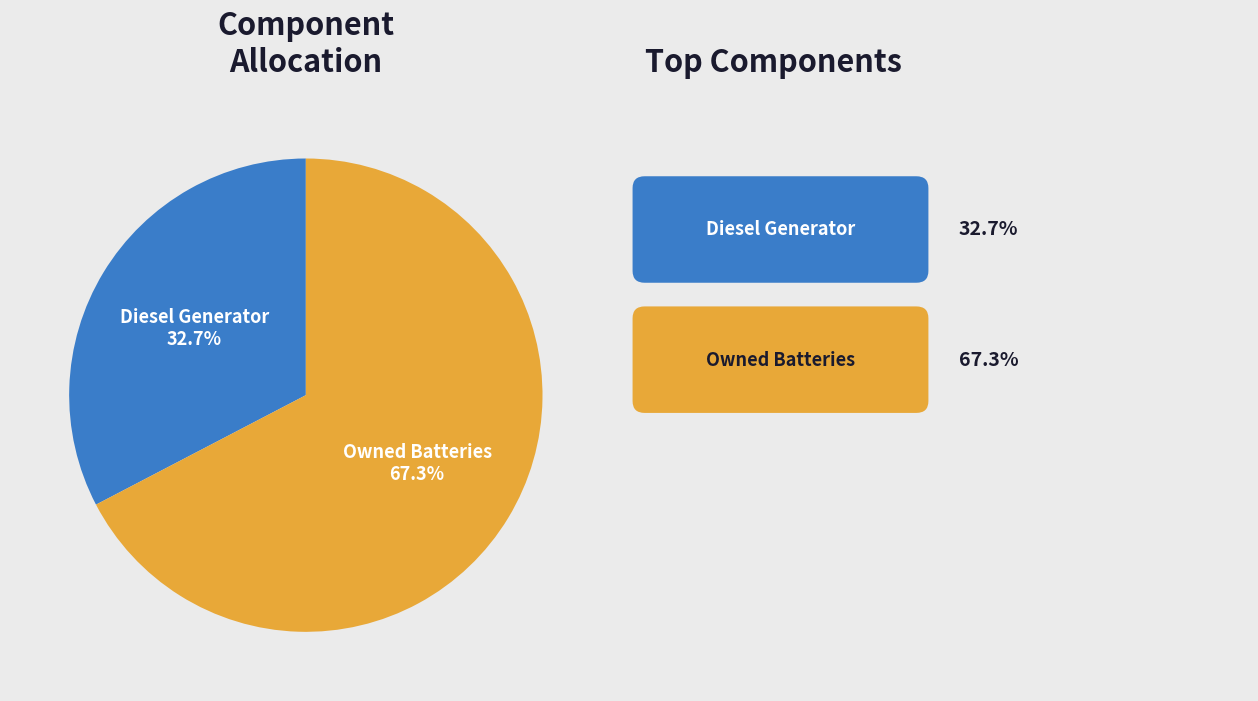

Does any single category account for the majority?

Yes